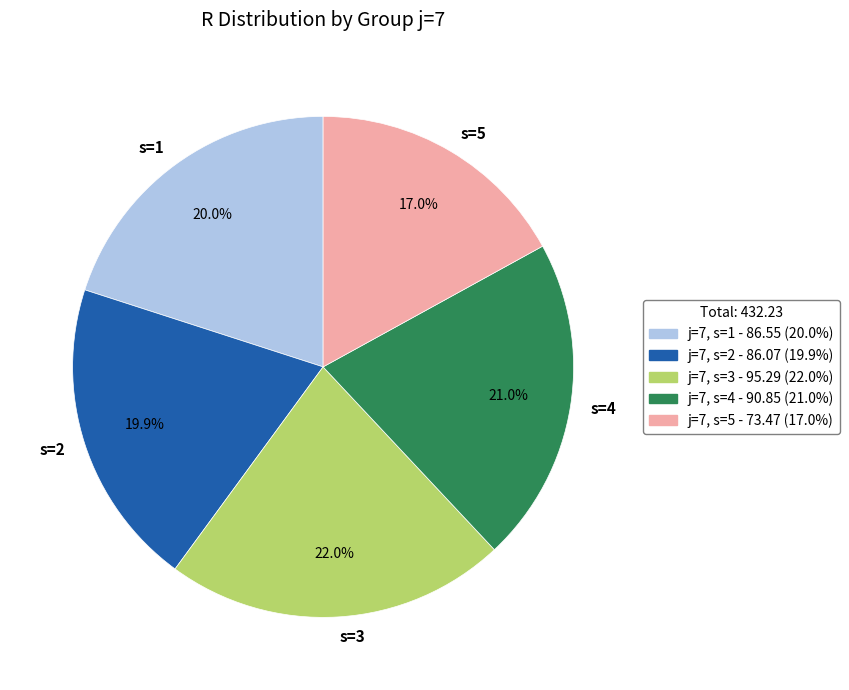

What is the smallest slice in the pie chart?

s=5